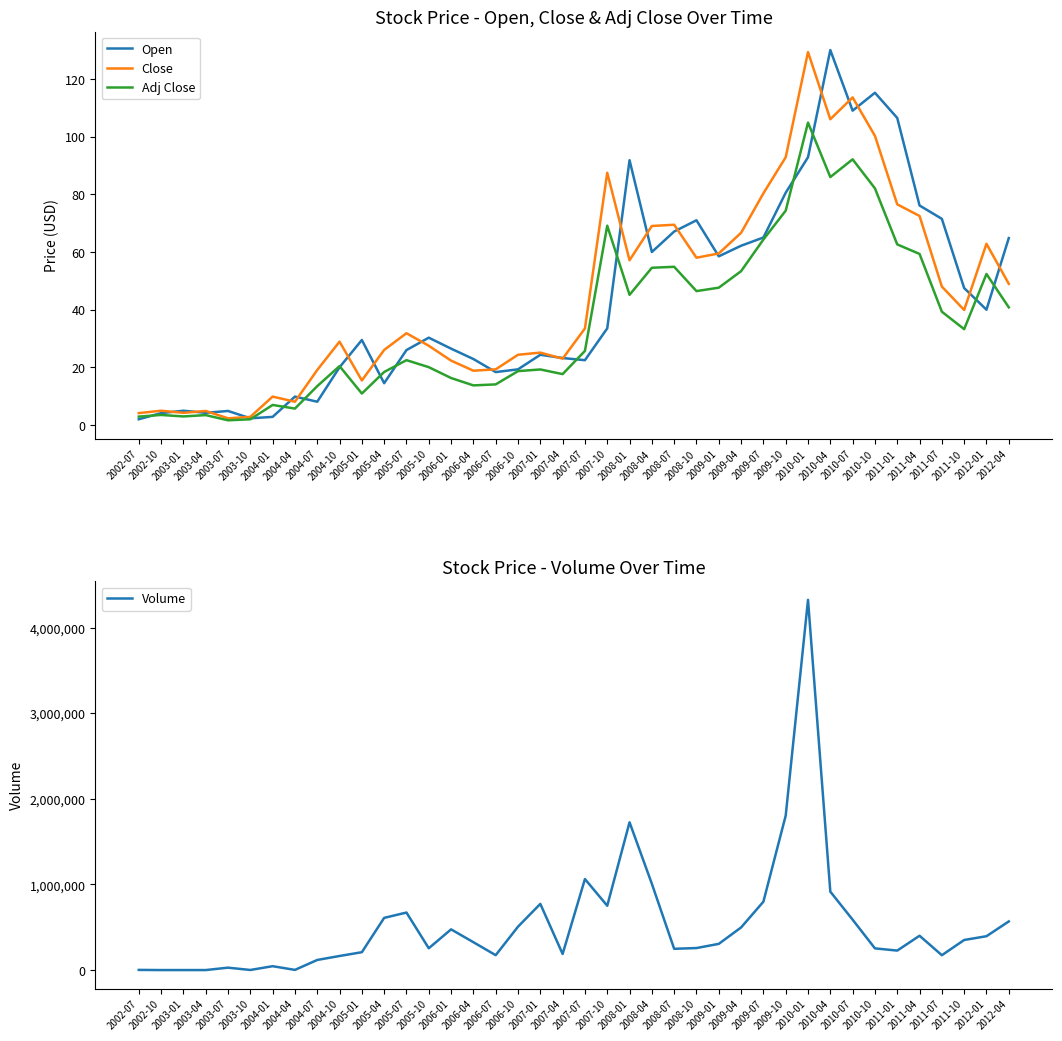

What is the value of the Close point at the 32nd from the left?

106.0